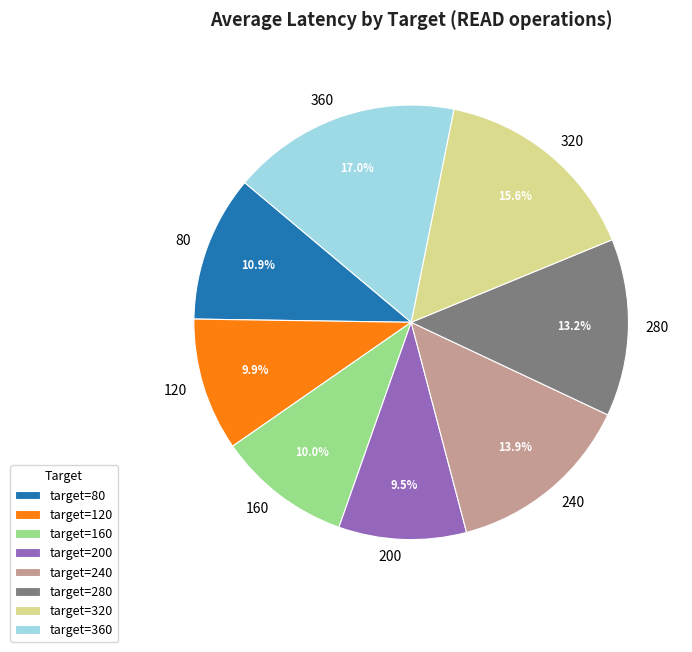

How much of the chart is everything except 200?

90.5%